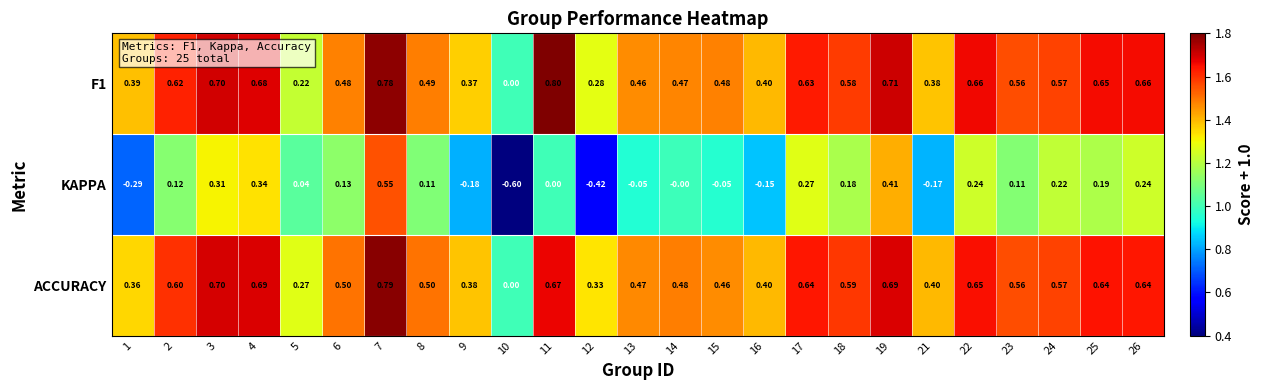

Is the value of ACCURACY at 10 greater than the value of F1 at 24?

No